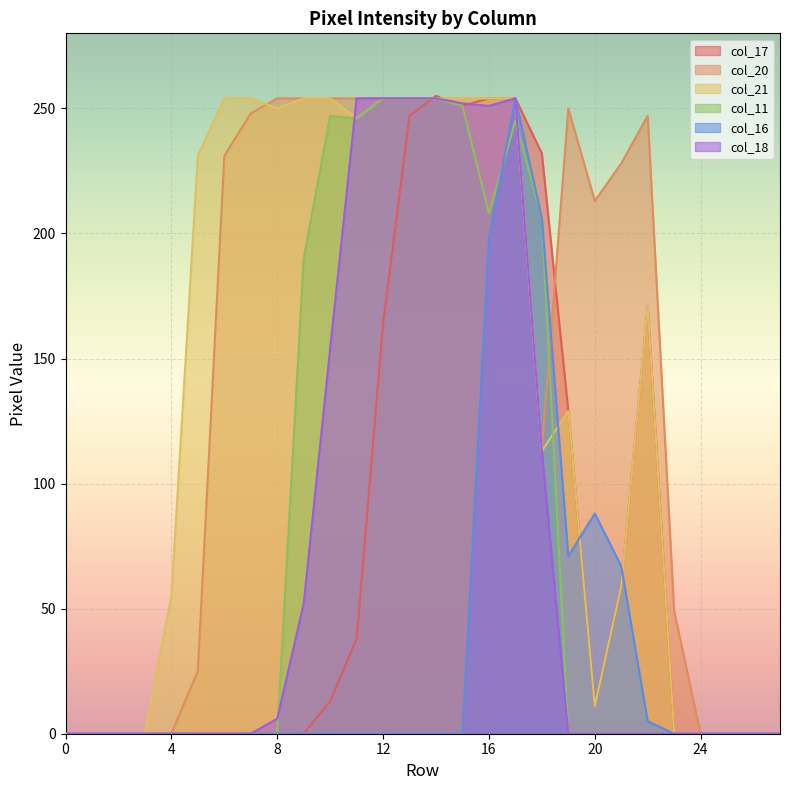

In col_20, how many points are lower than both neighbors (excluding endpoints)?

2